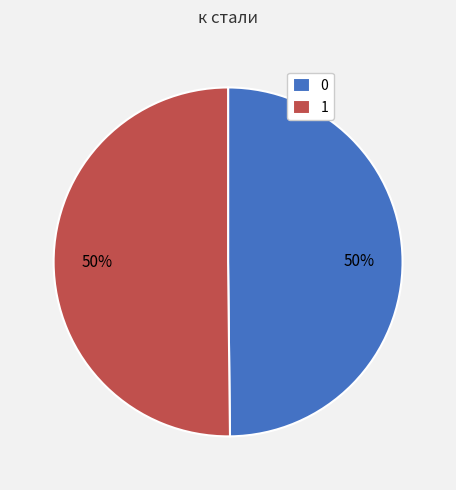

True or false: 0 accounts for 62% of the total.

False